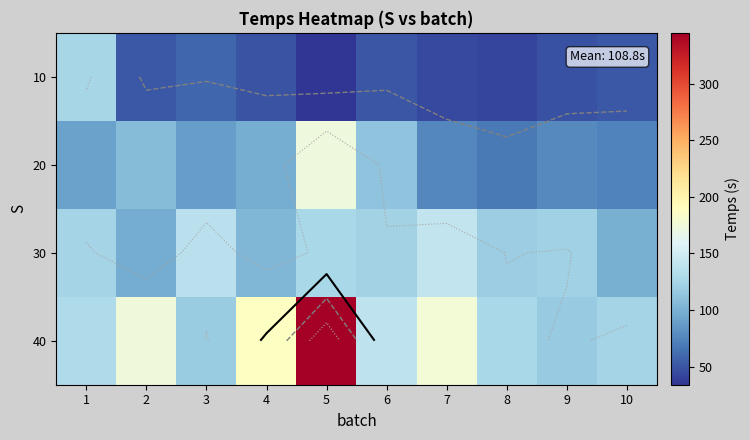

Which series has the widest spread of values?

40